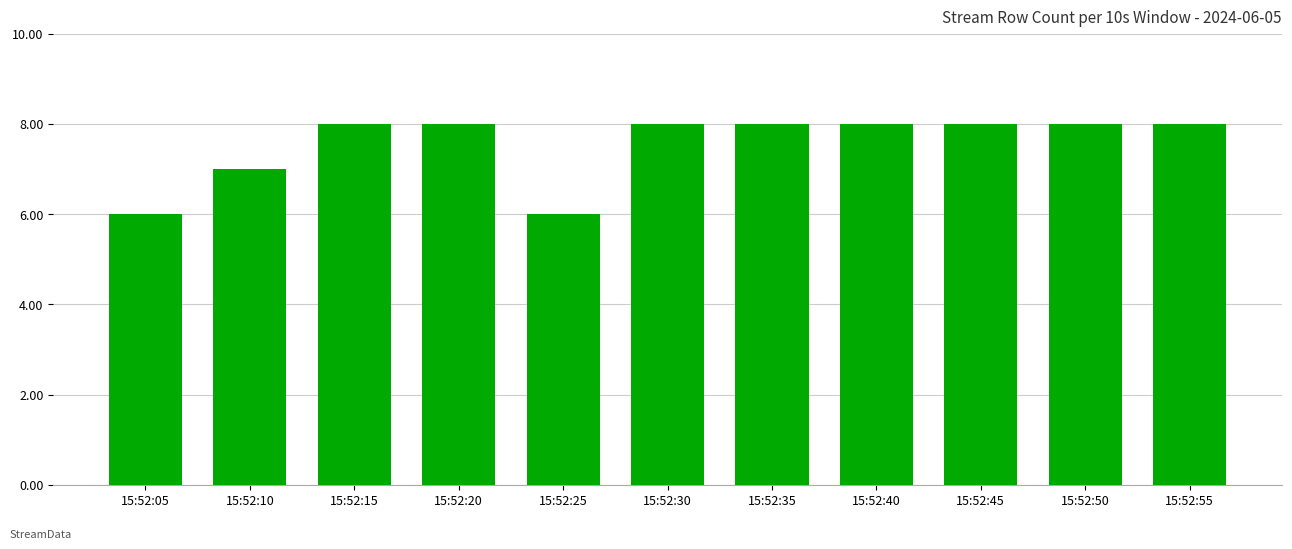

Reading left to right, list all the values displayed in this chart.

15:52:05=6	15:52:10=7	15:52:15=8	15:52:20=8	15:52:25=6	15:52:30=8	15:52:35=8	15:52:40=8	15:52:45=8	15:52:50=8	15:52:55=8